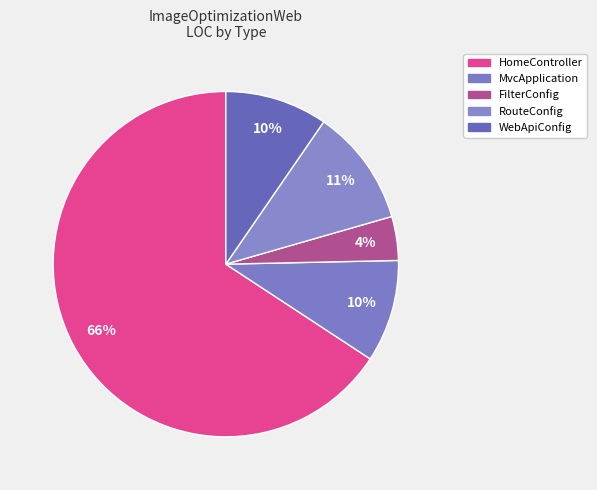

What is the change in value from MvcApplication to RouteConfig?

+1